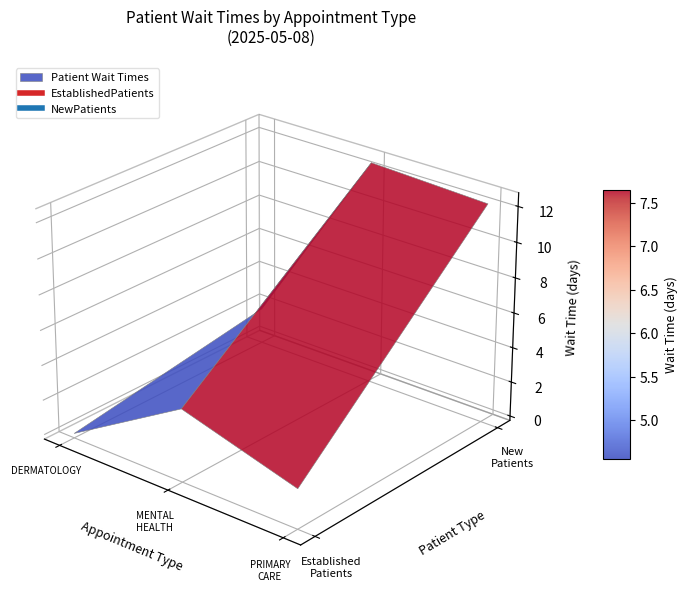

Where is EstablishedPatients nearest to the value 1?

DERMATOLOGY